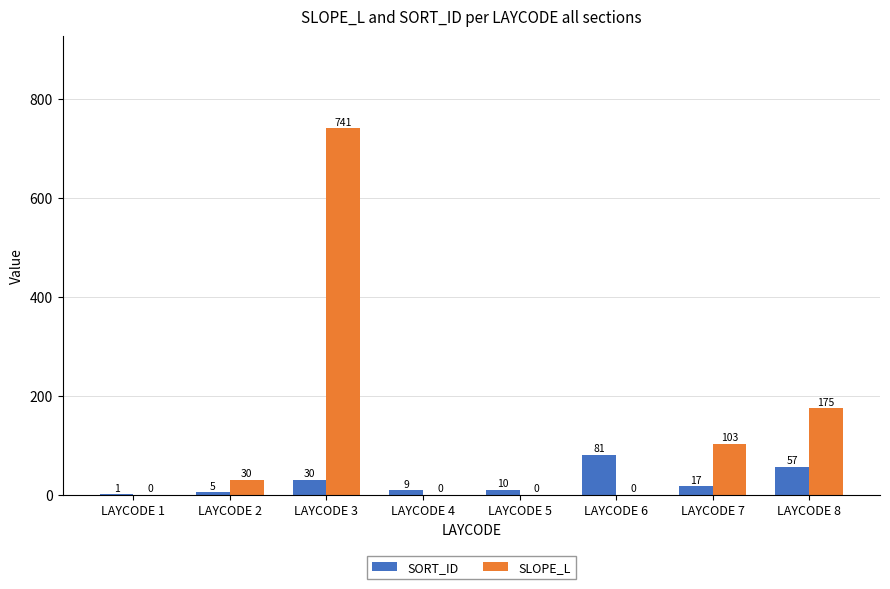

Between LAYCODE 3 and LAYCODE 8, which series saw the biggest shift?

SLOPE_L